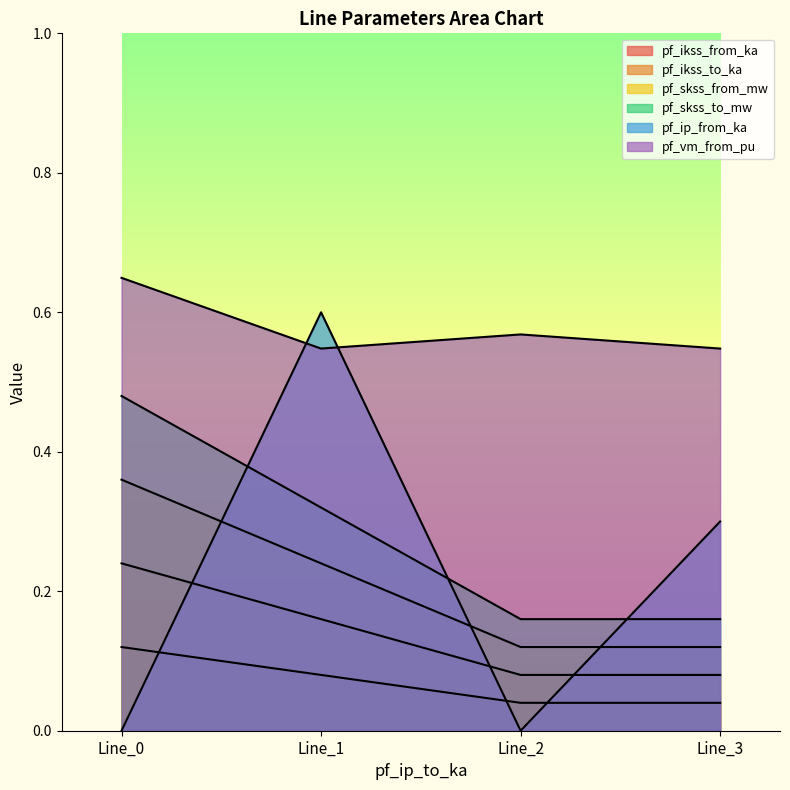

At which label is pf_vm_from_pu closest to 0?

Line_1